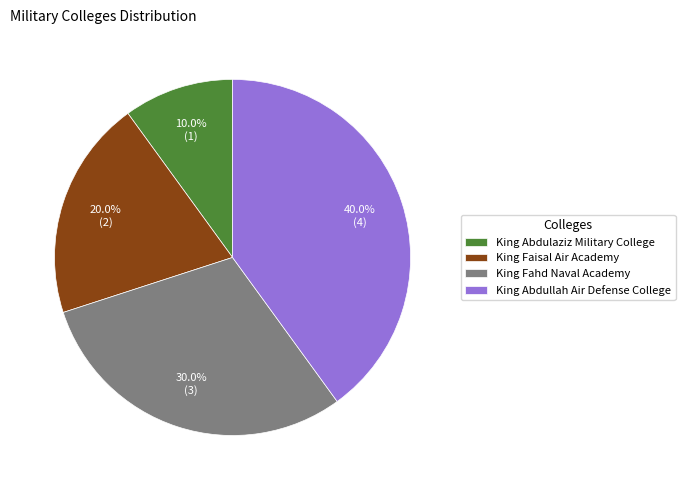

Rank the categories by value from lowest to highest.

King Abdulaziz Military College, King Faisal Air Academy, King Fahd Naval Academy, King Abdullah Air Defense College